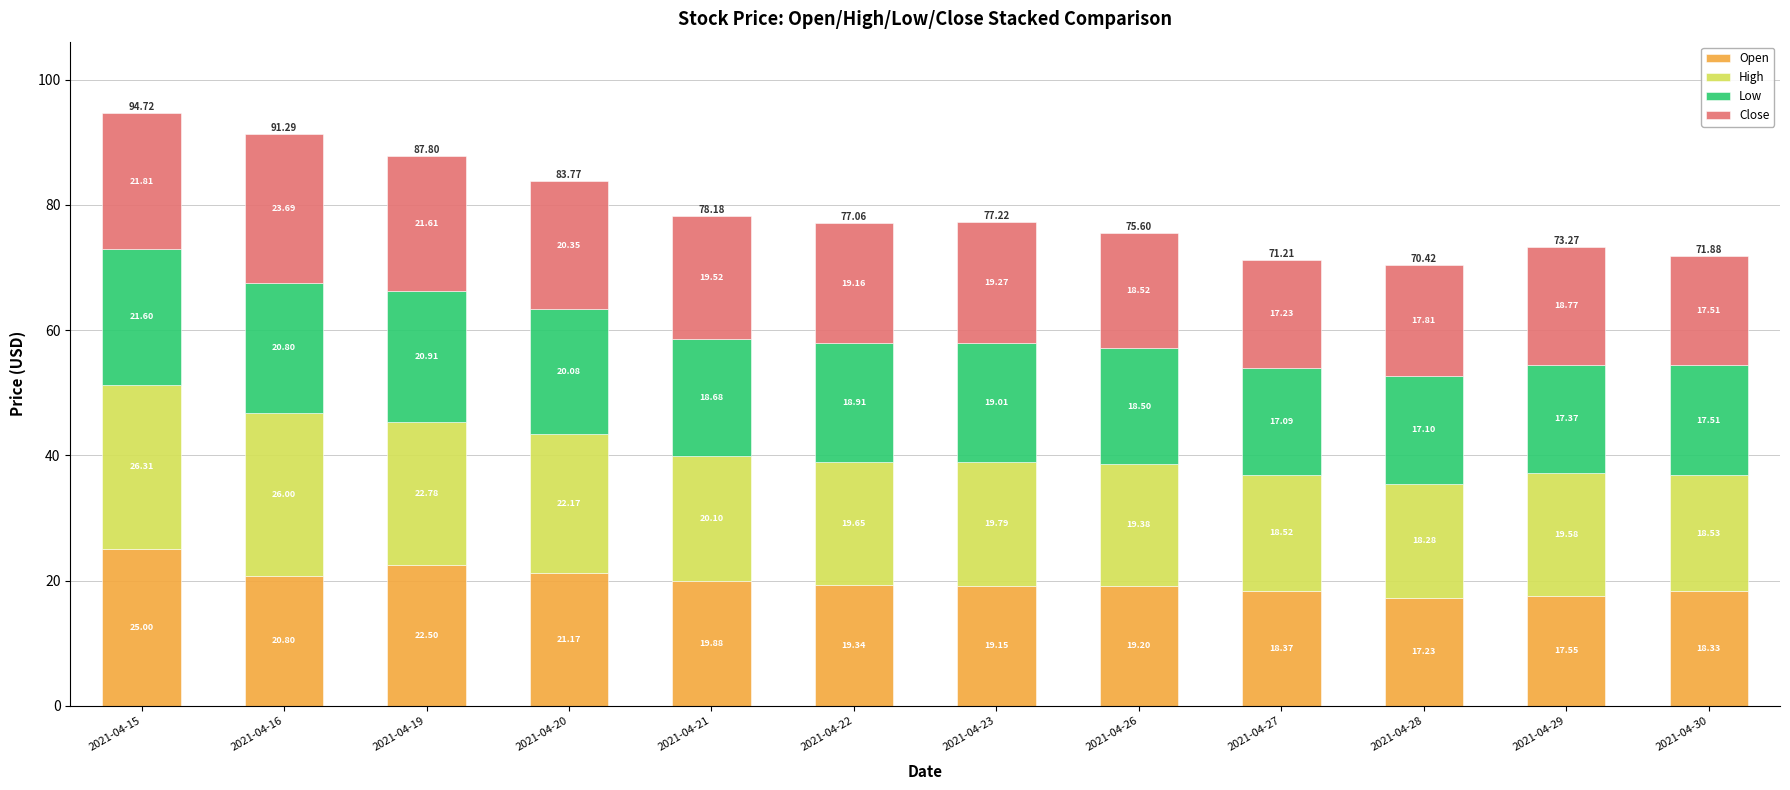

At which label does Open first exceed 19?

2021-04-15